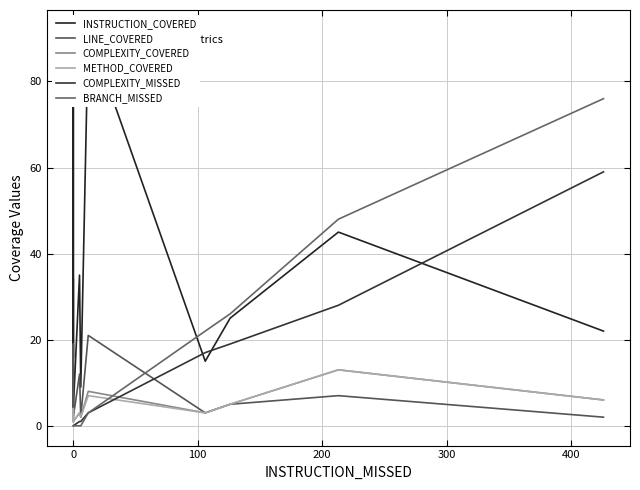

True or false: INSTRUCTION_COVERED and METHOD_COVERED cross at least once.

False